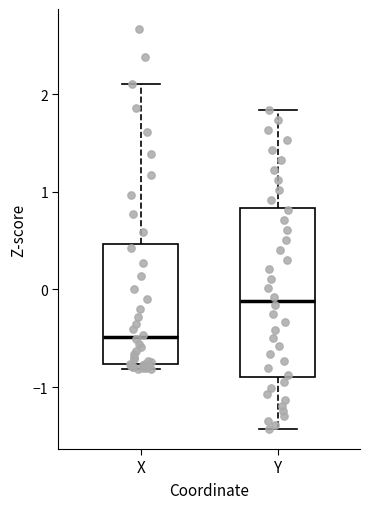

Reading left to right, read every box against the y-axis: the position of its median line, the range the box covers, and the ends of its whiskers. The values are not printed on the chart, so give them approximately, as read against the axis.

X: median -0.5, box -0.8 to 0.5, whiskers -0.8 (just below the box's lower edge) to 2.1
Y: median -0.1, box -0.9 to 0.8, whiskers -1.4 to 1.8